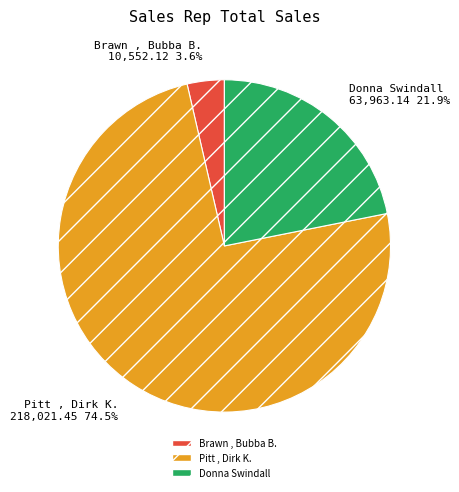

Which has a higher value, Pitt , Dirk K. or Donna Swindall?

Pitt , Dirk K.